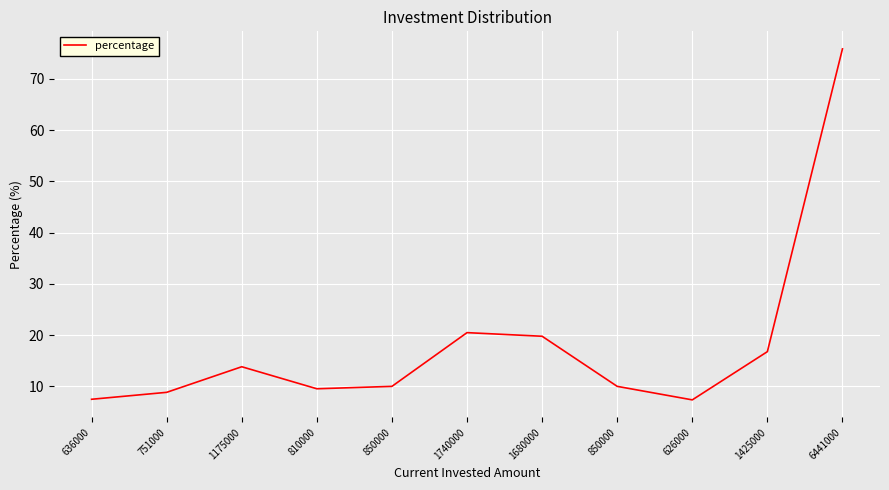

What is the minimum value shown in the chart?

7.4